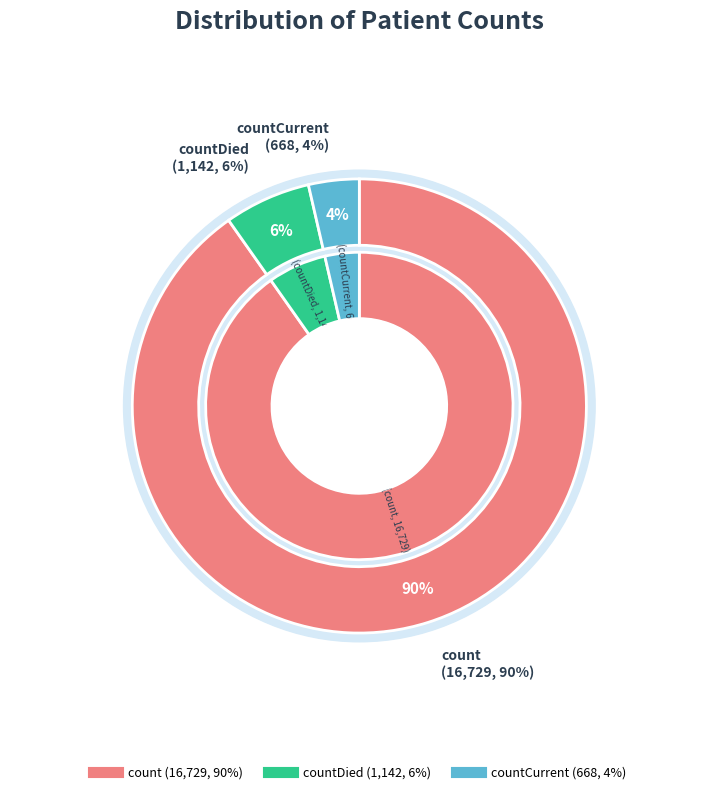

Rank the categories by value from lowest to highest.

countCurrent, countDied, count